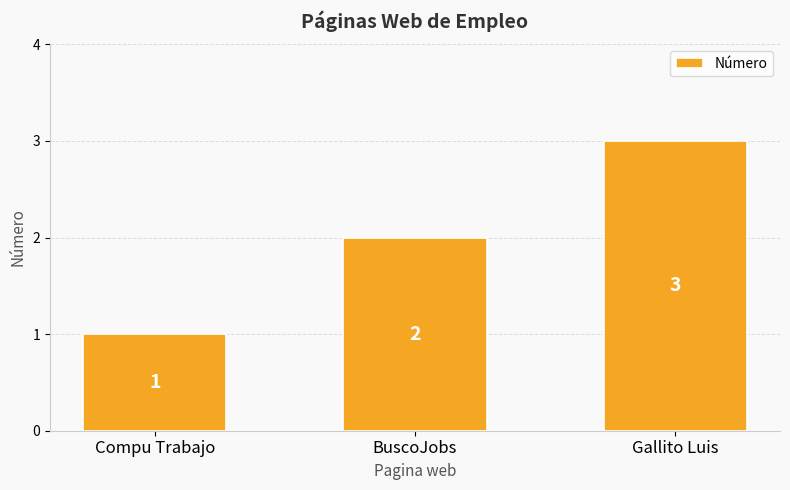

Does the chart contain stacked bars?

No